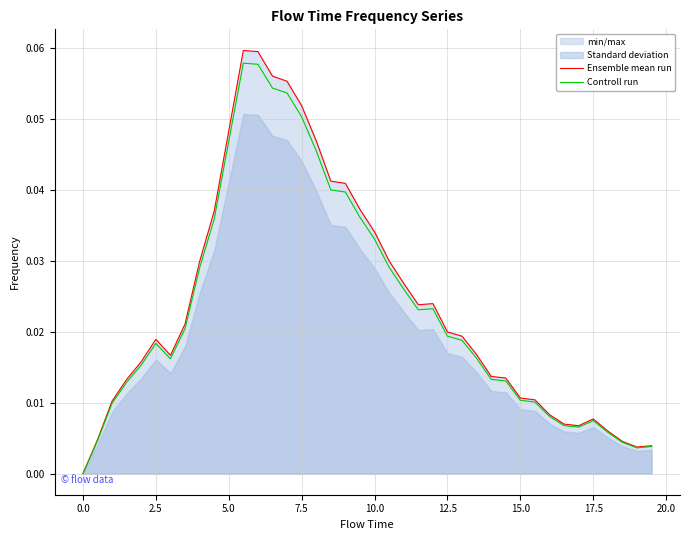

How many values in Ensemble mean run are above zero?

39